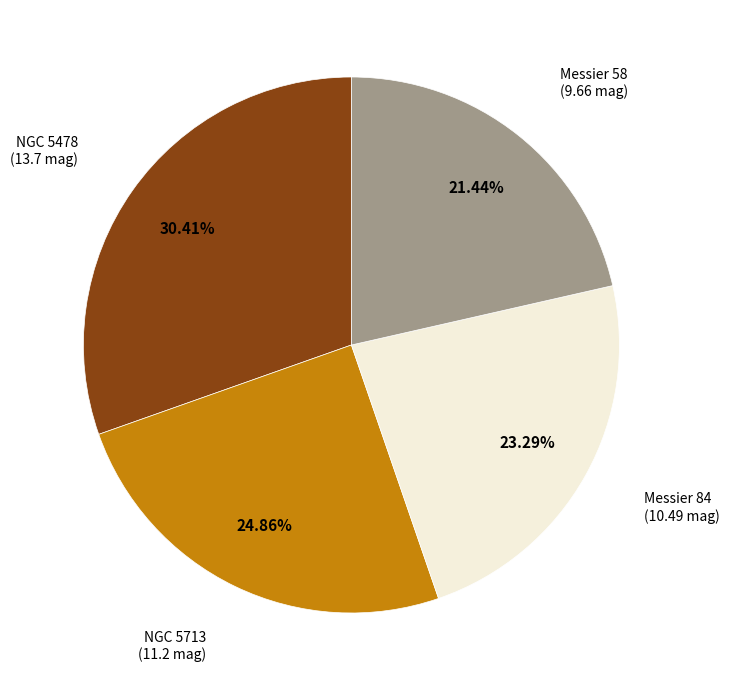

Which slice is the smallest?

Messier 58